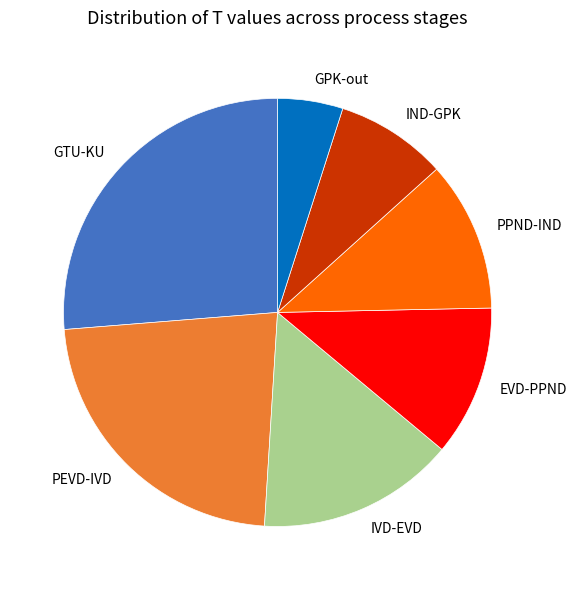

The GPK-out slice represents 16% of the pie. True or false?

False